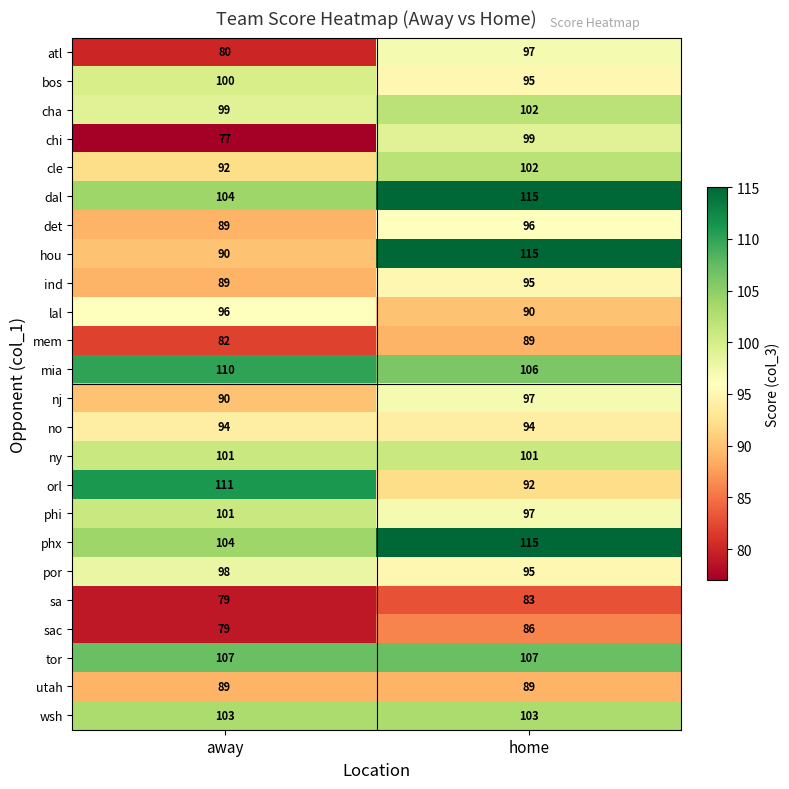

What is the difference between the highest and lowest values at home?

32